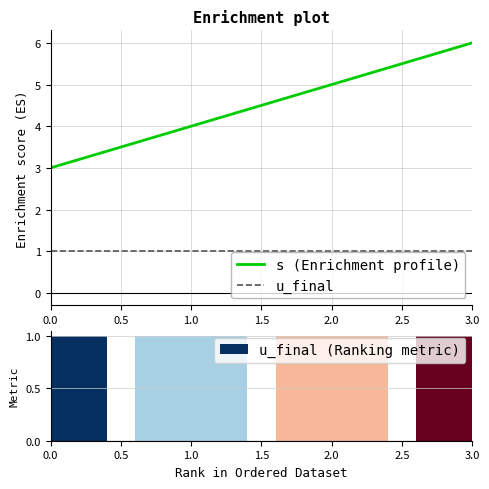

How many distinct data groups are displayed?

3